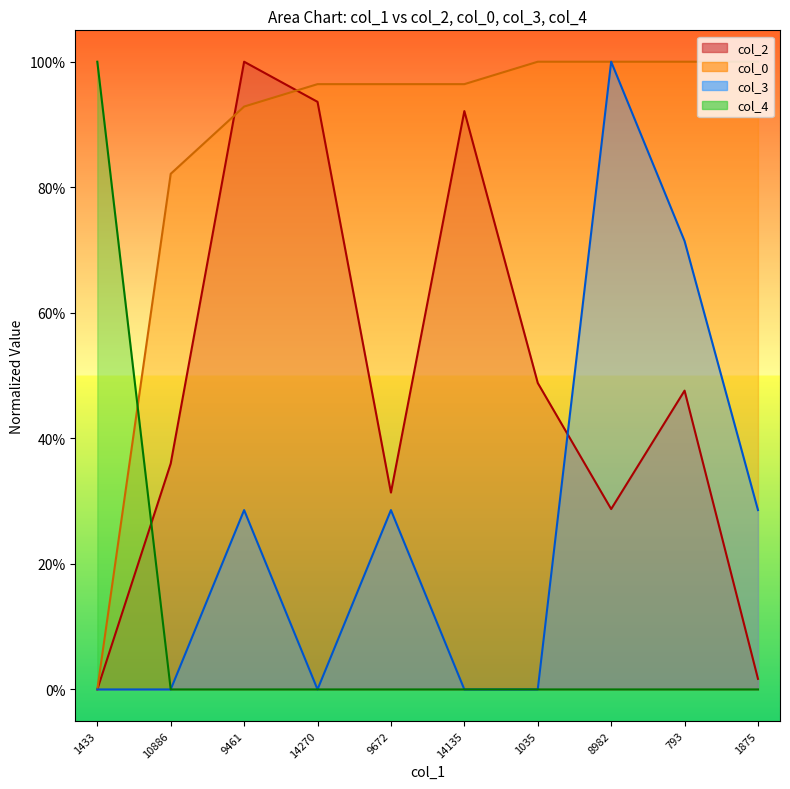

At 8982, list the series in order from largest to smallest.

col_0, col_3, col_2, col_4